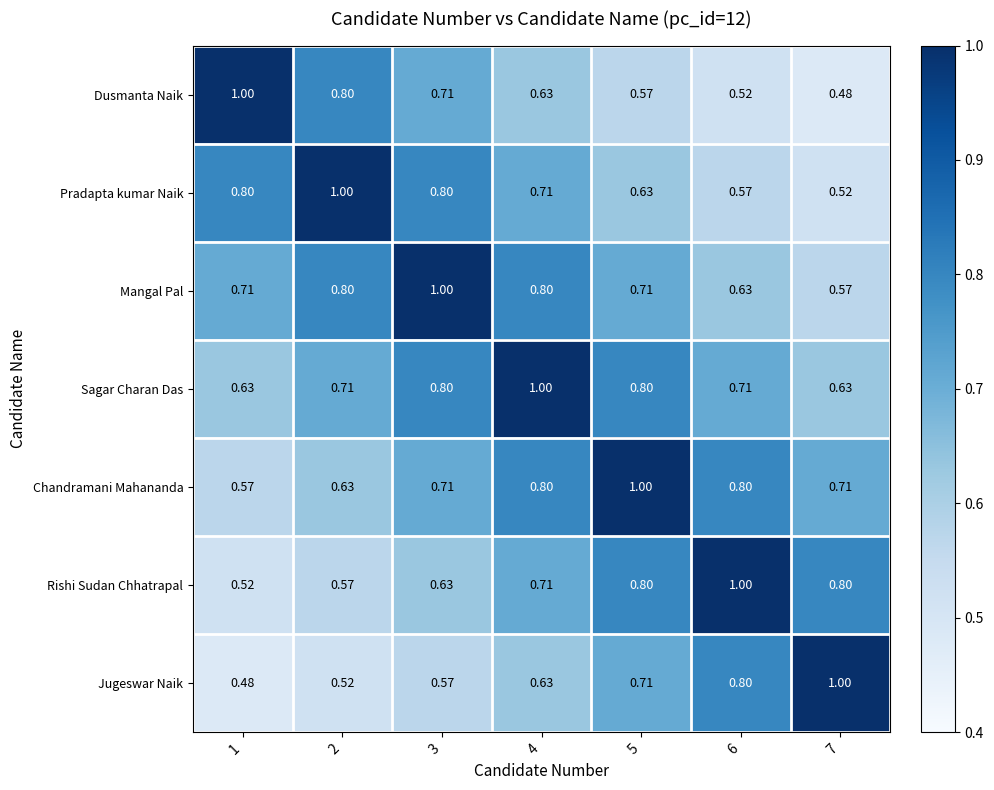

Which series has the largest total across all categories?

Sagar Charan Das